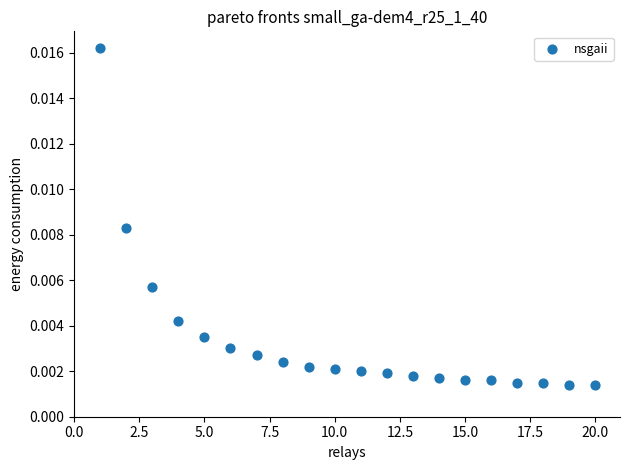

What is the range of X values (max minus min)?

19.0